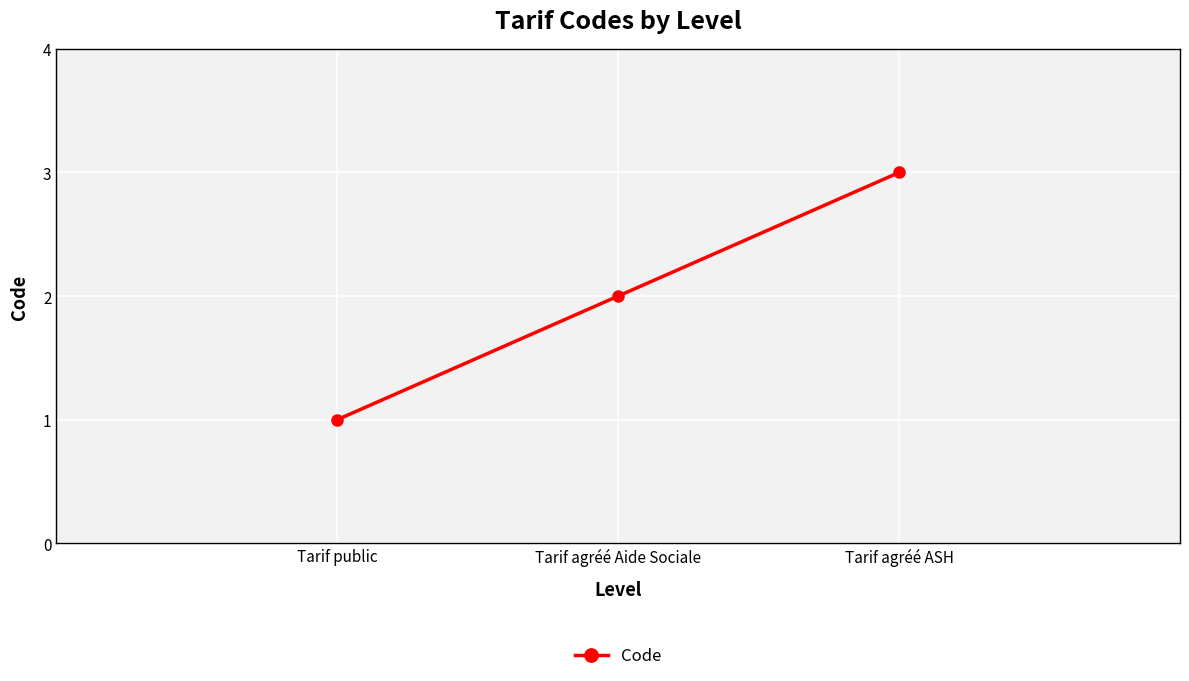

What is the minimum value shown in the chart?

1